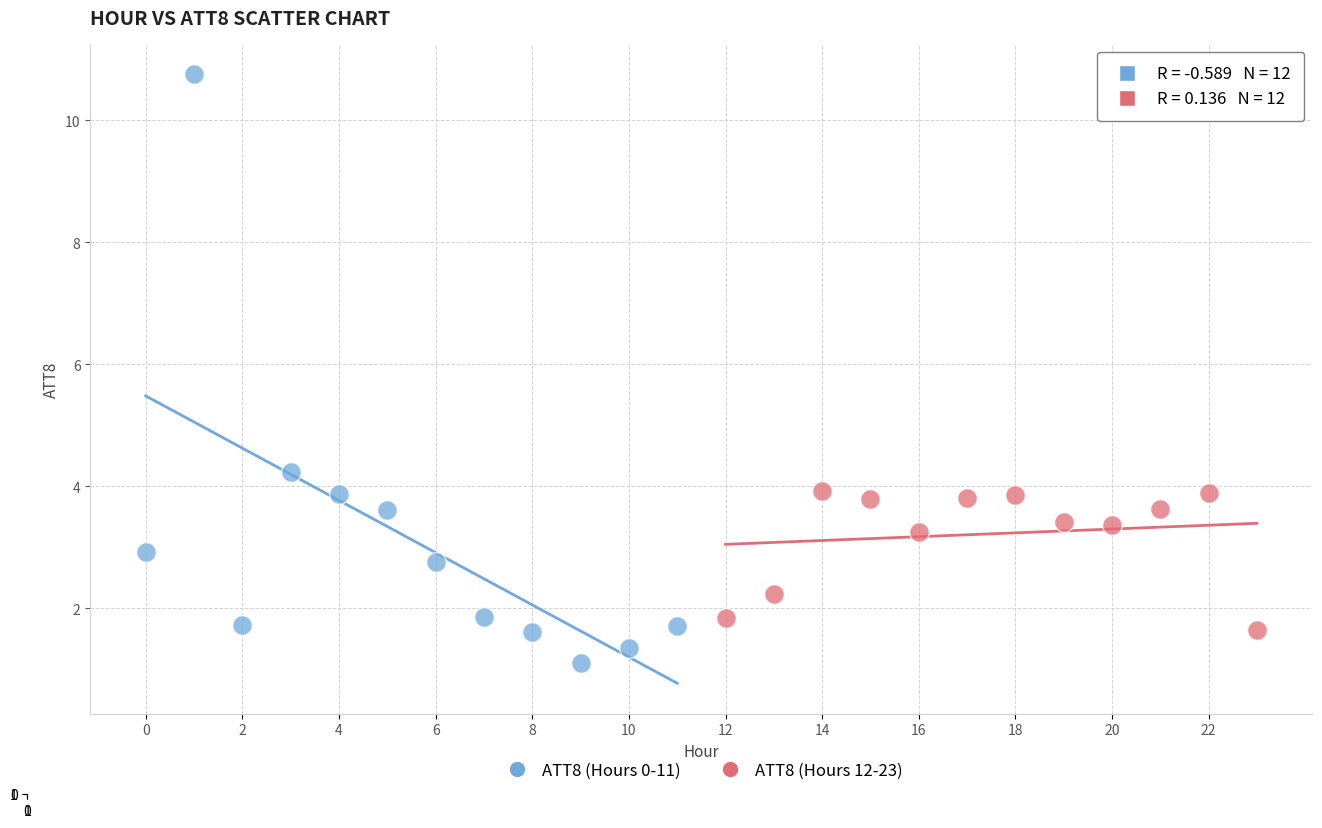

Which series reaches the minimum Y coordinate?

ATT8 (Hours 0-11)